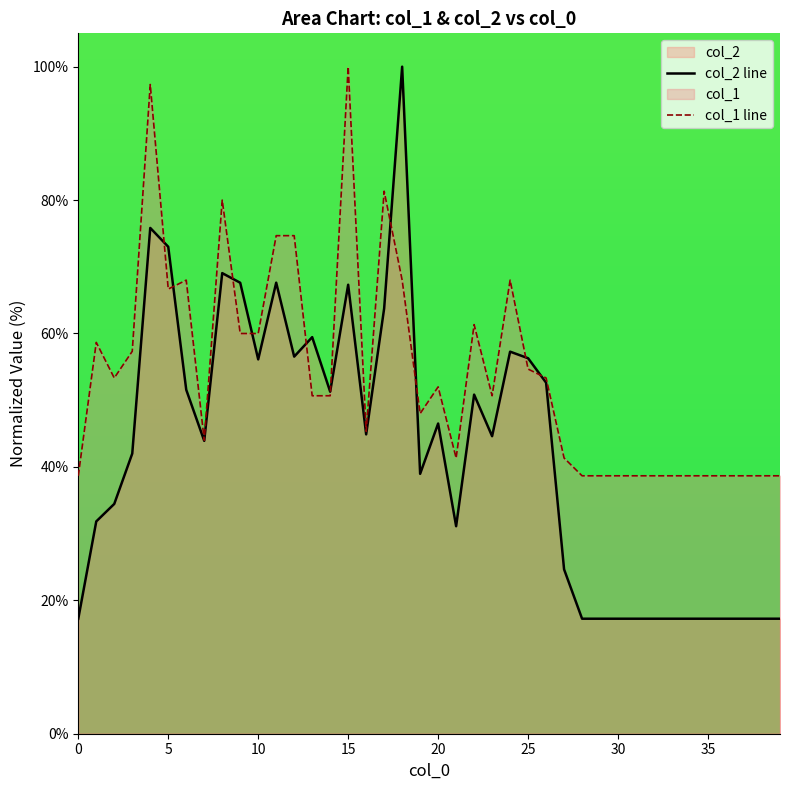

Which has a higher value, 14 or 4?

4